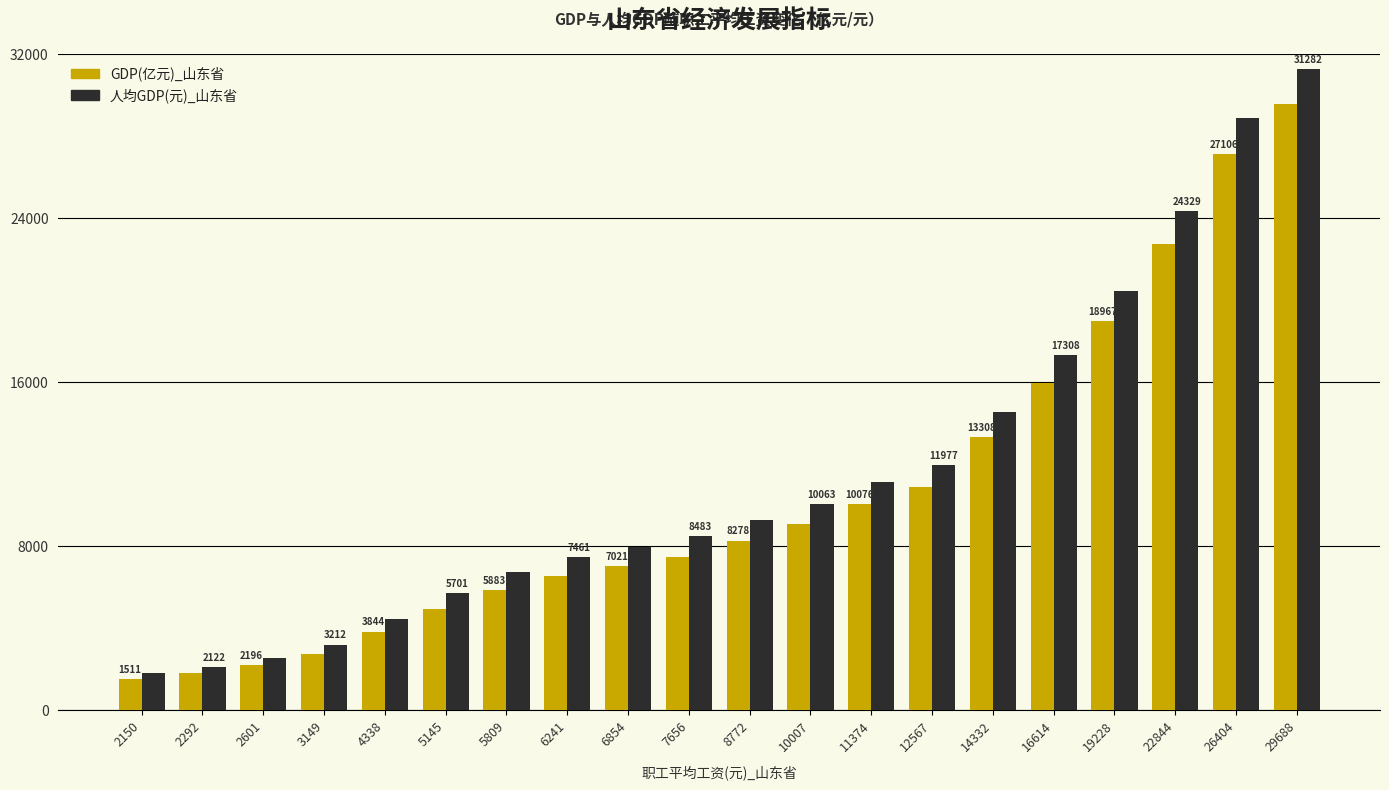

What are all the series names shown in the legend?

GDP(亿元)_山东省, 人均GDP(元)_山东省